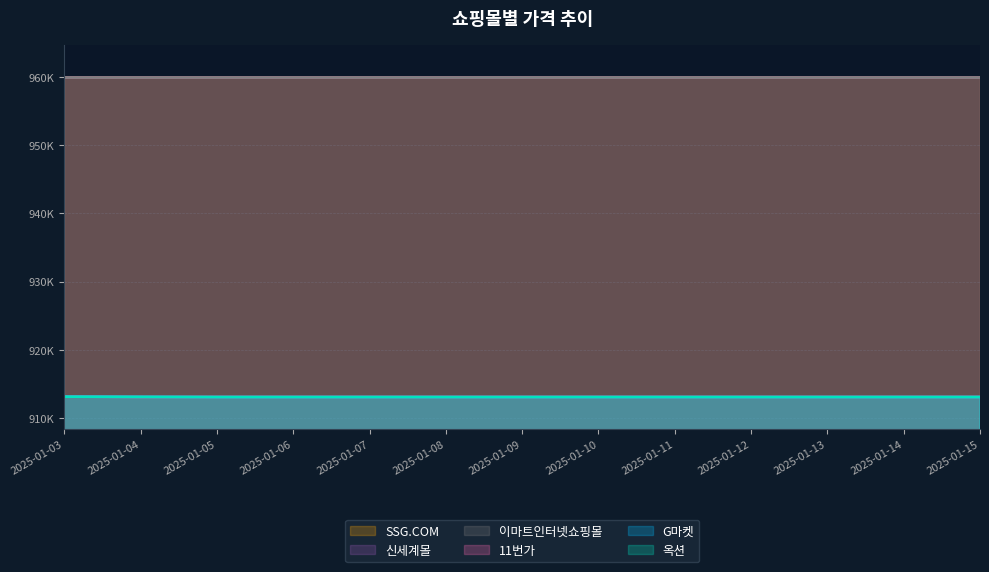

At 2025-01-06, list the series in order from smallest to largest.

G마켓, 옥션, 11번가